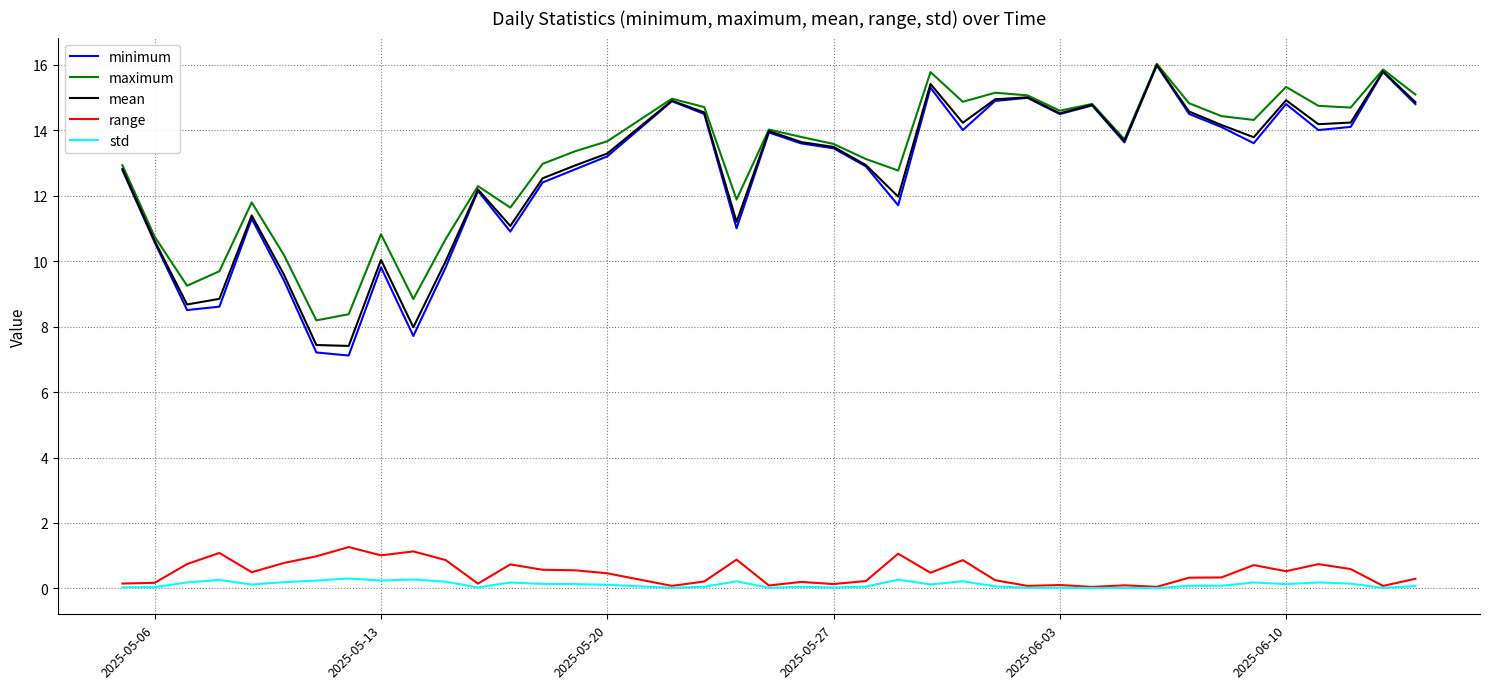

How many interior local peaks does the maximum series have?

11